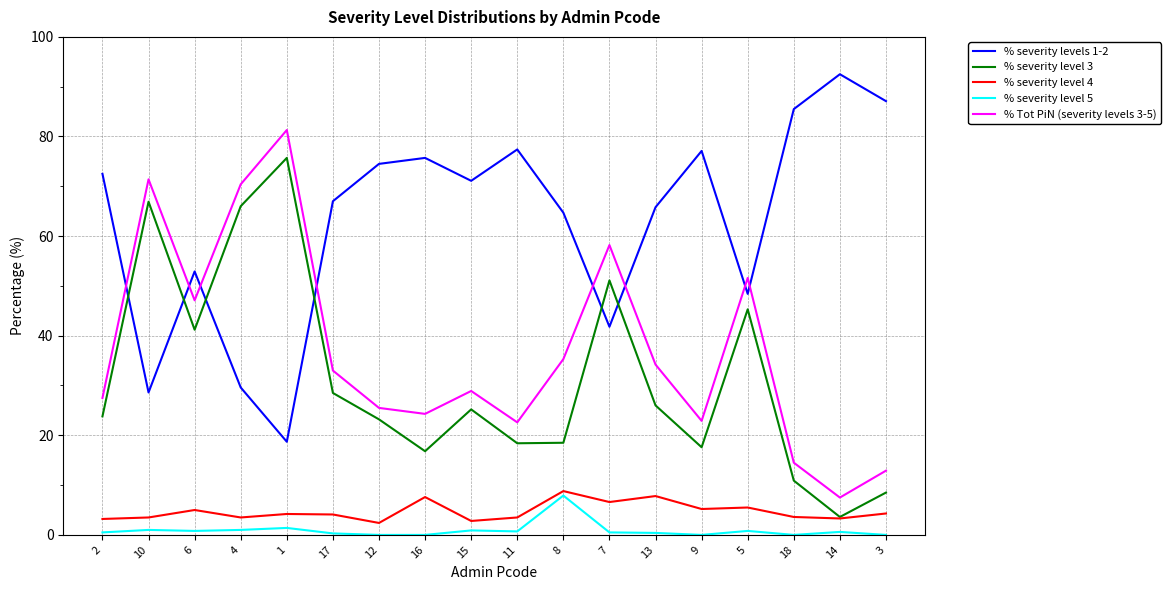

What is the maximum value shown in the chart?

92.5